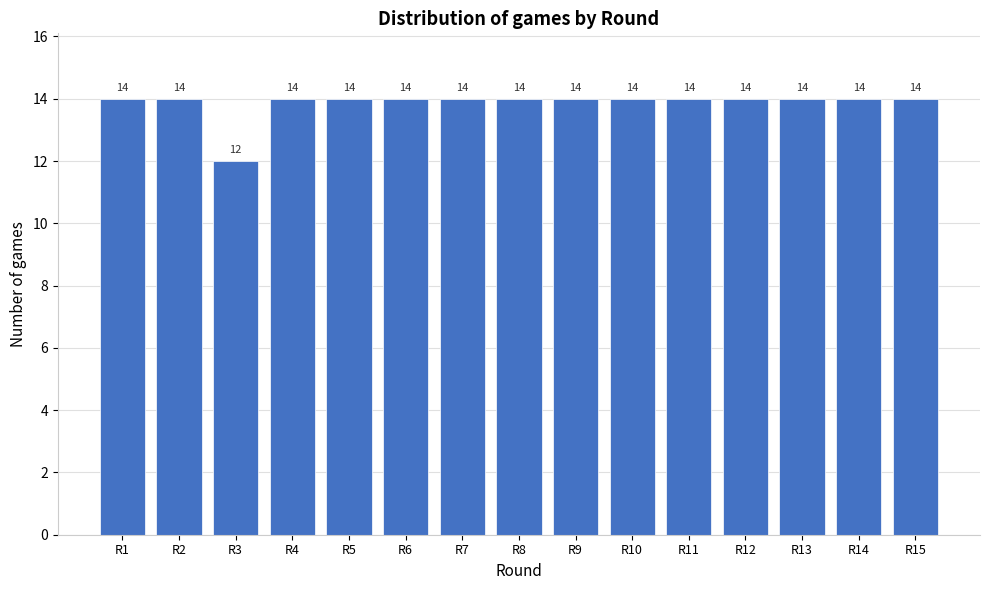

Reading right to left, transcribe all the data shown in this chart.

R15=14	R14=14	R13=14	R12=14	R11=14	R10=14	R9=14	R8=14	R7=14	R6=14	R5=14	R4=14	R3=12	R2=14	R1=14